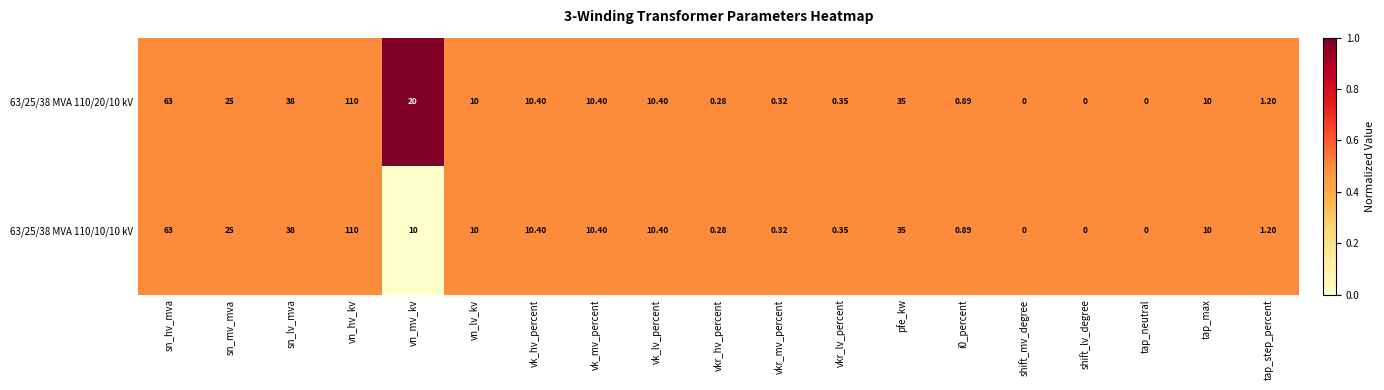

Which category has the highest value in the 63/25/38 MVA 110/10/10 kV series?

vn_hv_kv